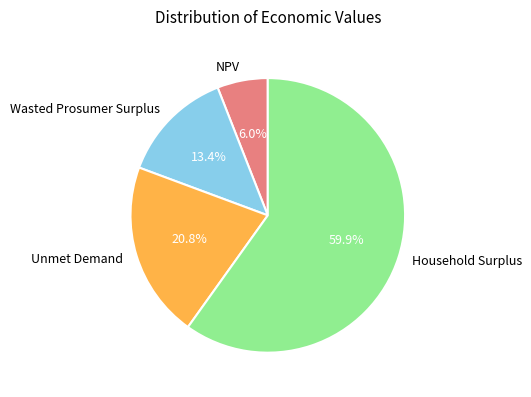

What percentage is NOT represented by Unmet Demand?

79.2%